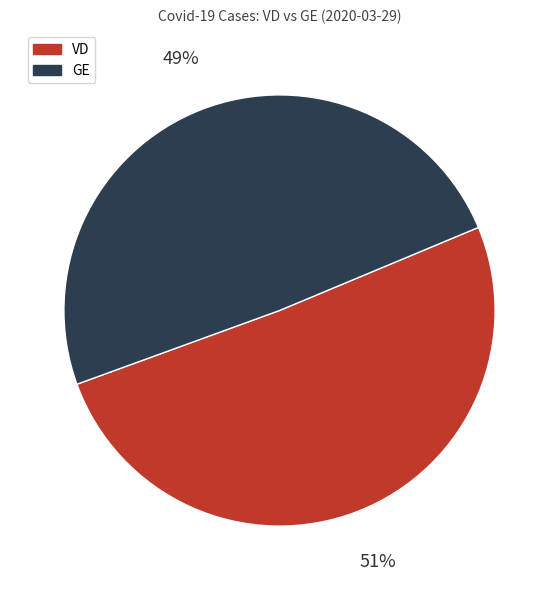

Count the number of slices in the pie.

2